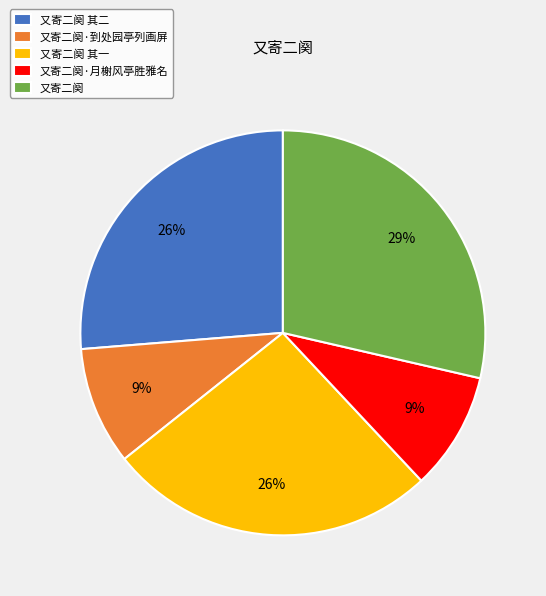

Is there a majority slice in this chart?

No